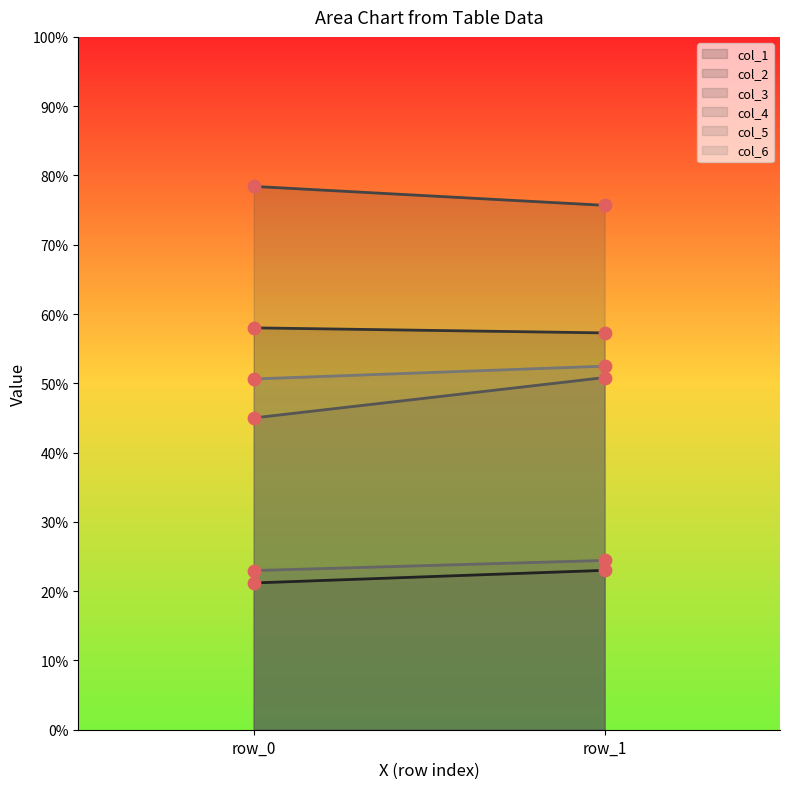

Which series reaches the maximum Y coordinate?

col_3